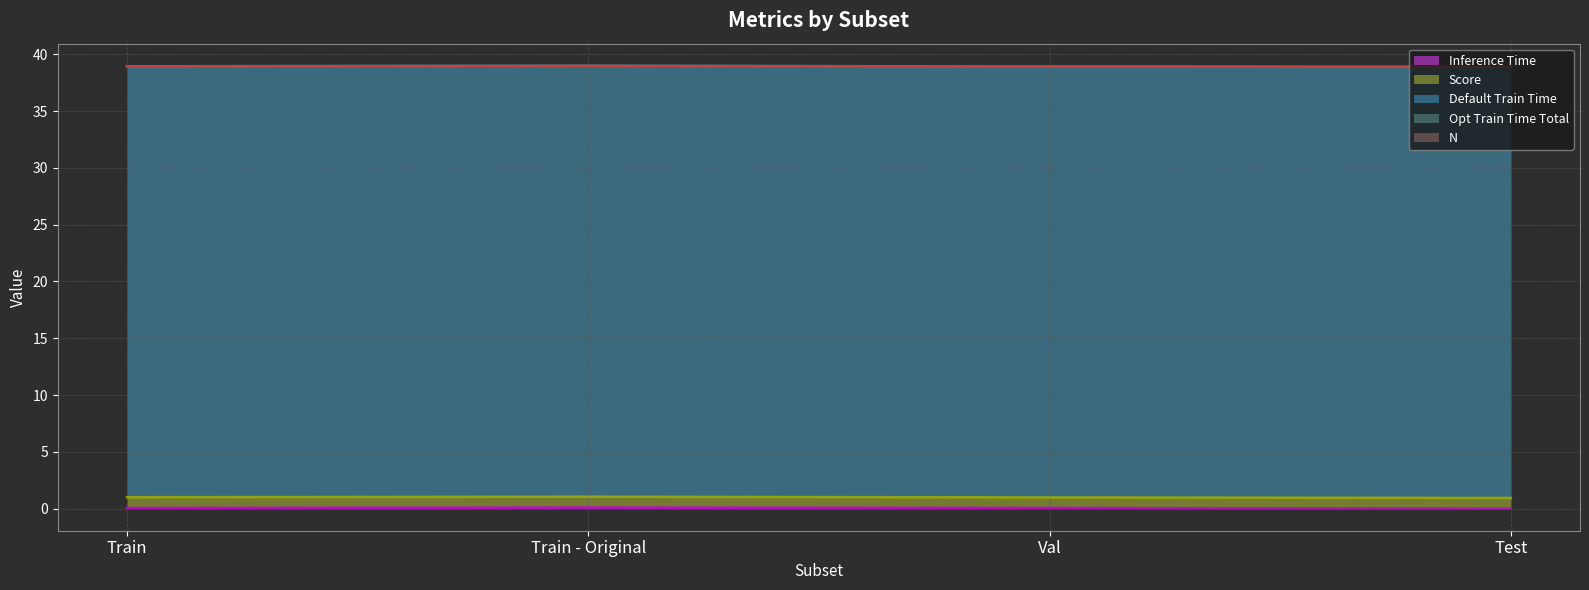

What is the label of the 1st point from the right?

Test